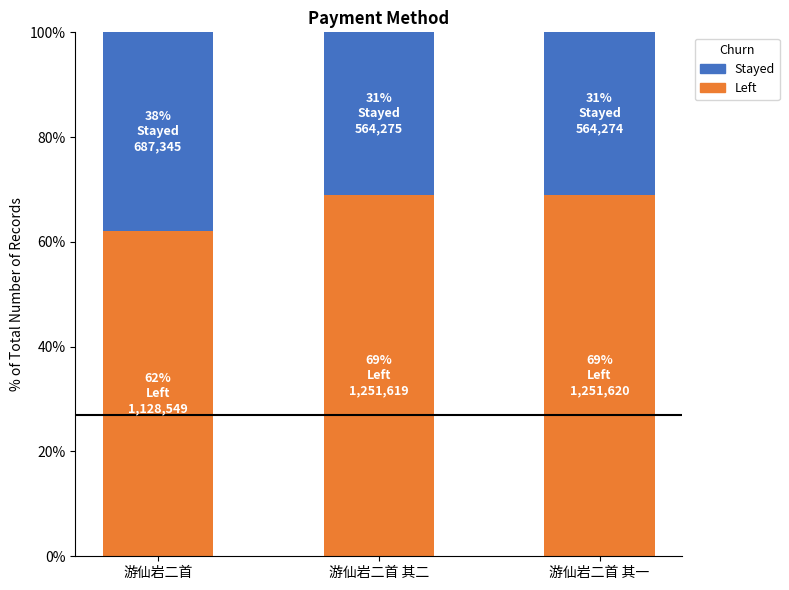

How many data points in Left are above 68?

2